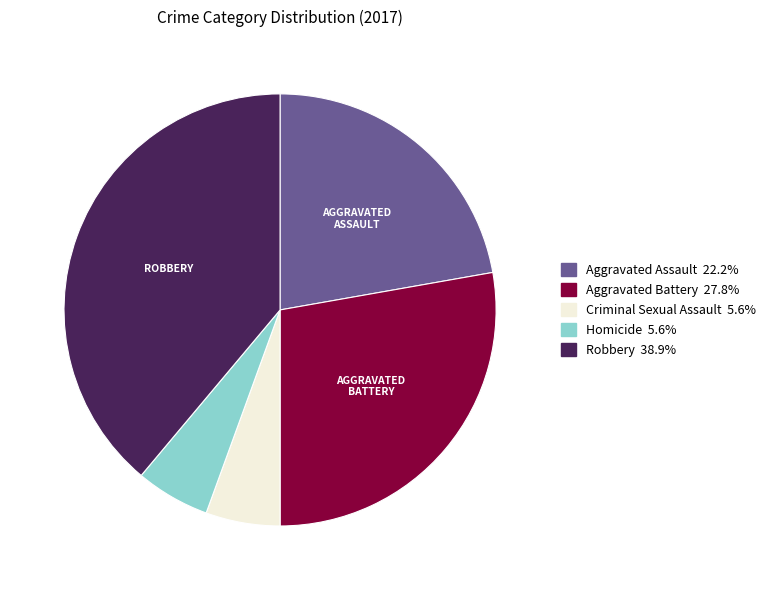

Is the sum of Criminal Sexual Assault 5.6% and Homicide 5.6% greater than half?

No